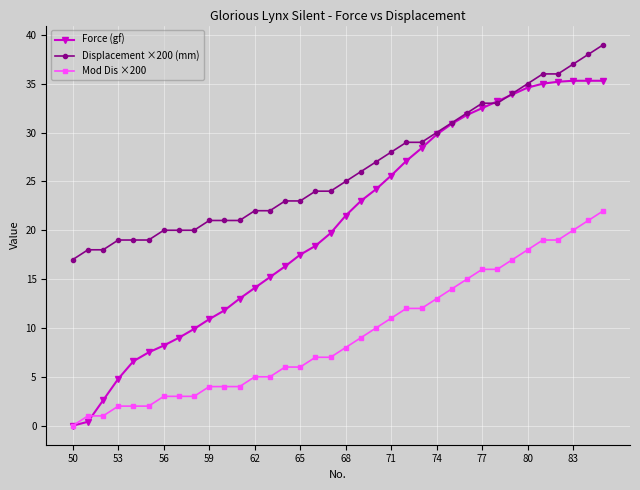

What is the sum of all Force (gf) values?

738.5